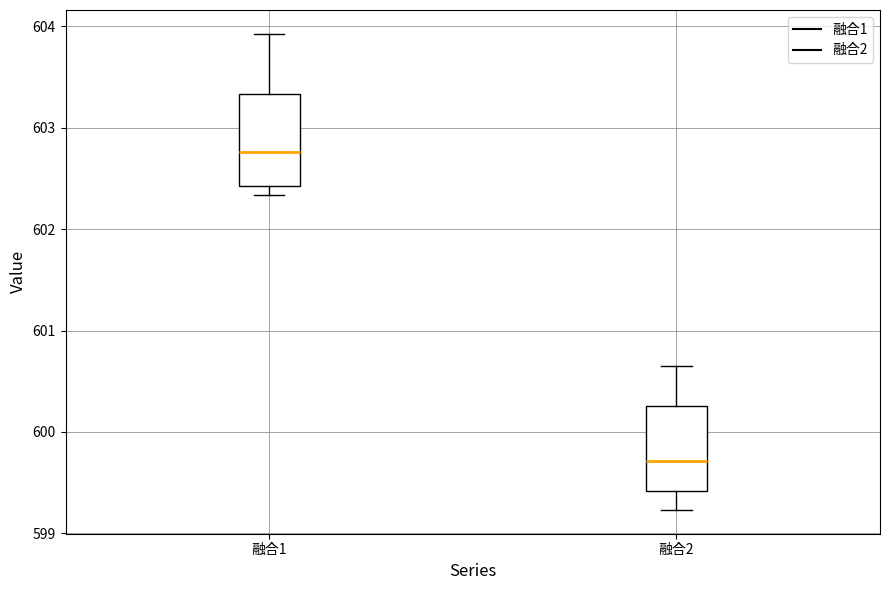

Which box has the lowest median line?

融合2